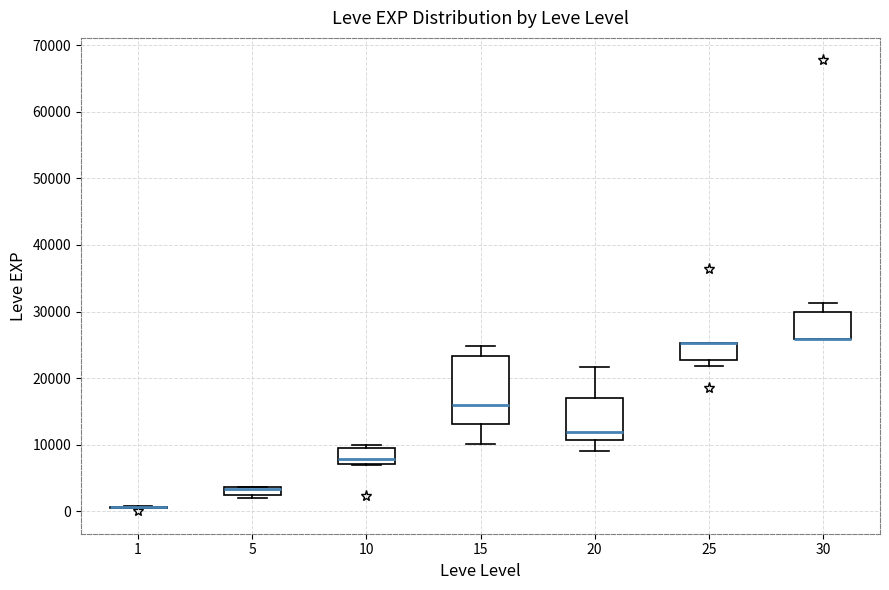

Comparing the boxes themselves (not the whiskers), which one is the tallest?

15